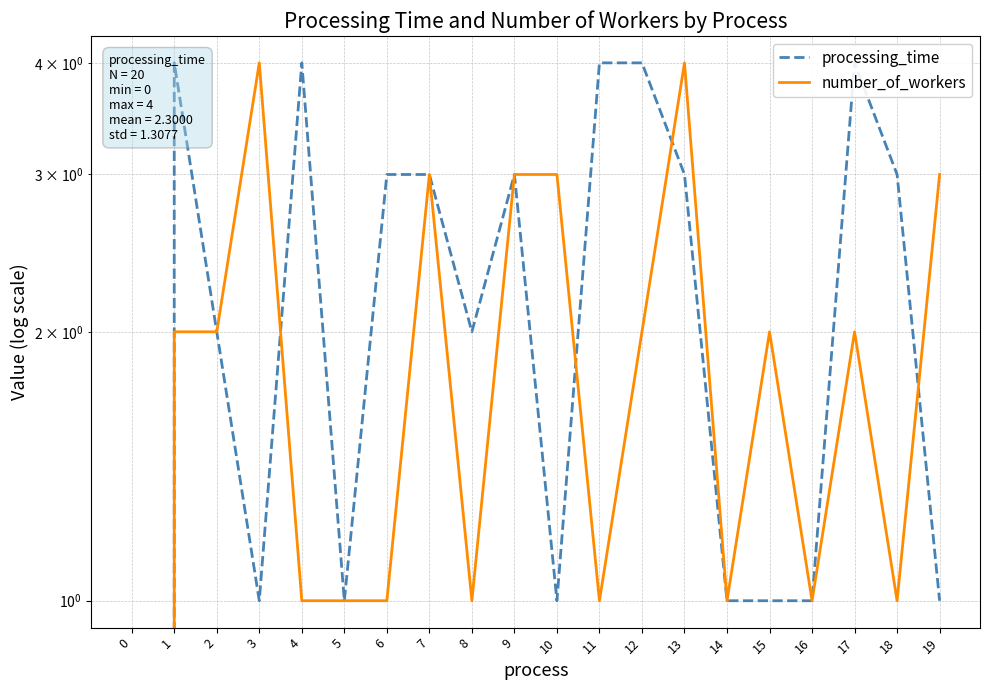

Rank the categories by number_of_workers value from highest to lowest.

3, 13, 7, 9, 10, 19, 1, 2, 12, 15, 17, 4, 5, 6, 8, 11, 14, 16, 18, 0